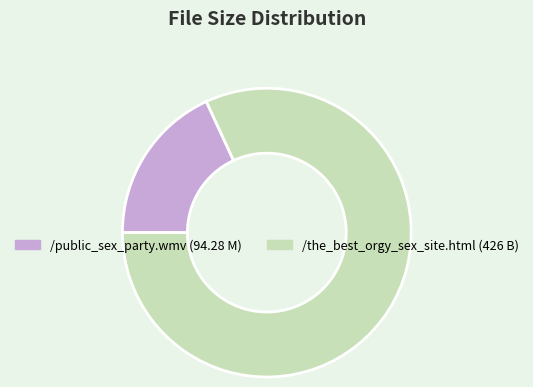

Rank the categories by value from lowest to highest.

/public_sex_party.wmv, /the_best_orgy_sex_site.html